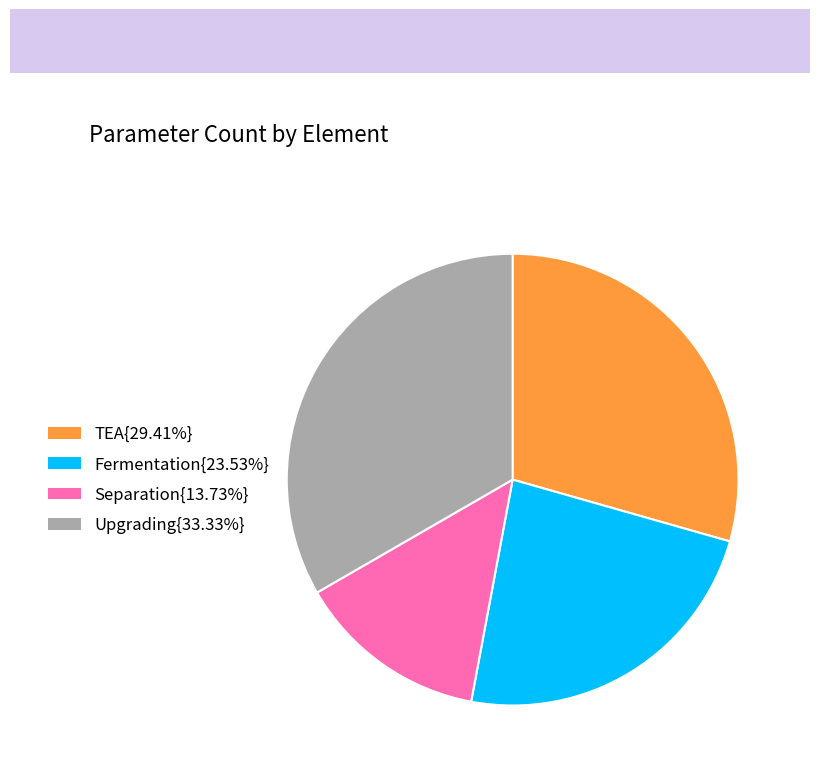

Approximately how many times larger is the value at Separation{13.73%} compared to Fermentation{23.53%}?

0.6